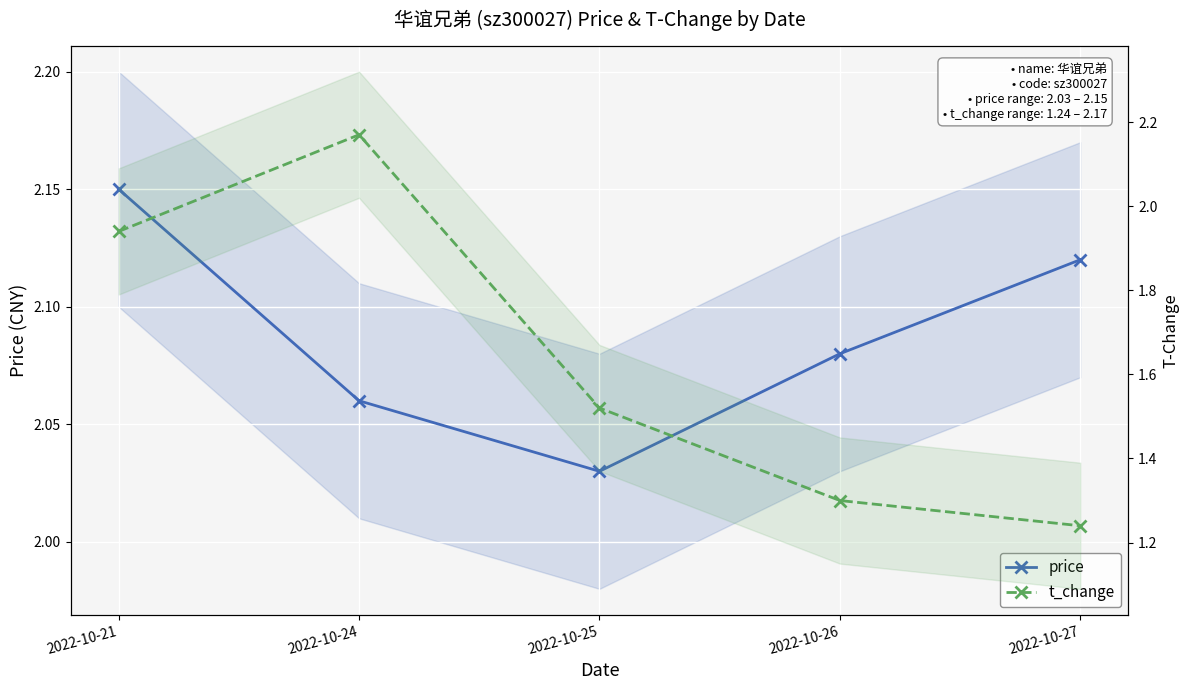

What is the difference between the highest and lowest values at 2022-10-21?

0.2